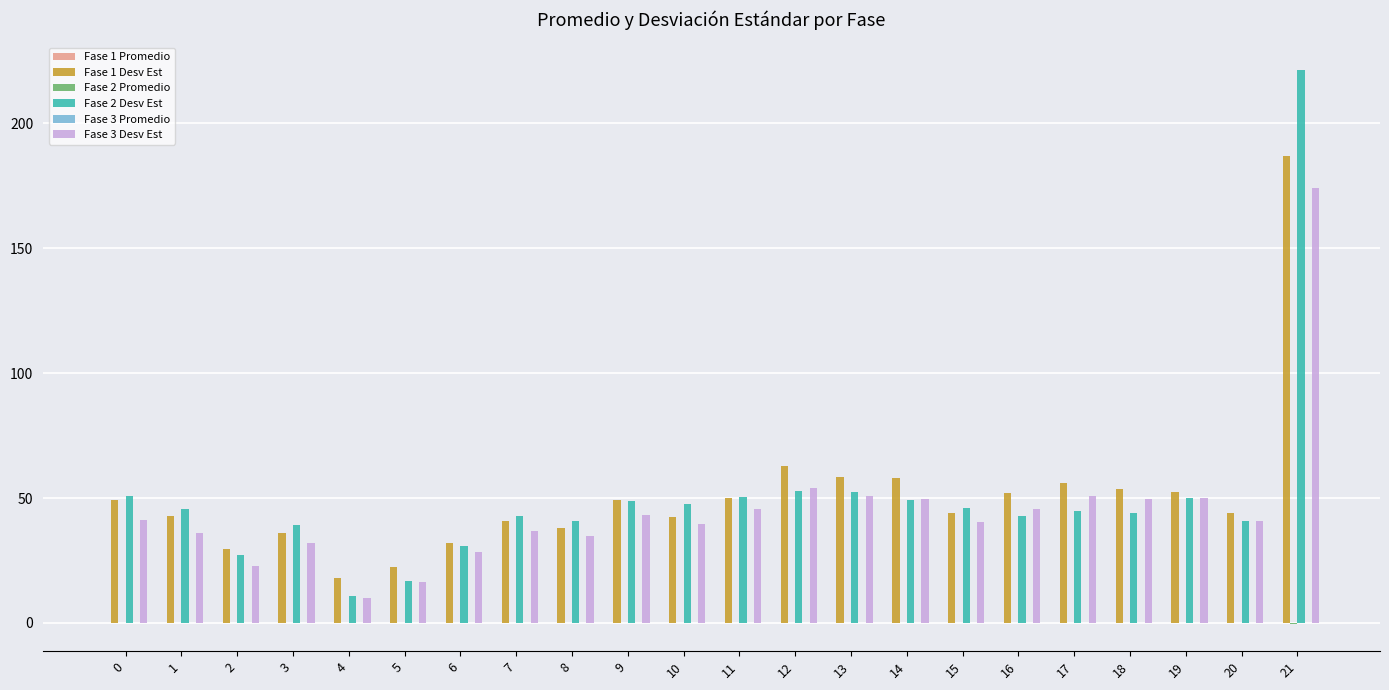

The value of Fase 2 Desv Est at 21 is 221.4. True or false?

True